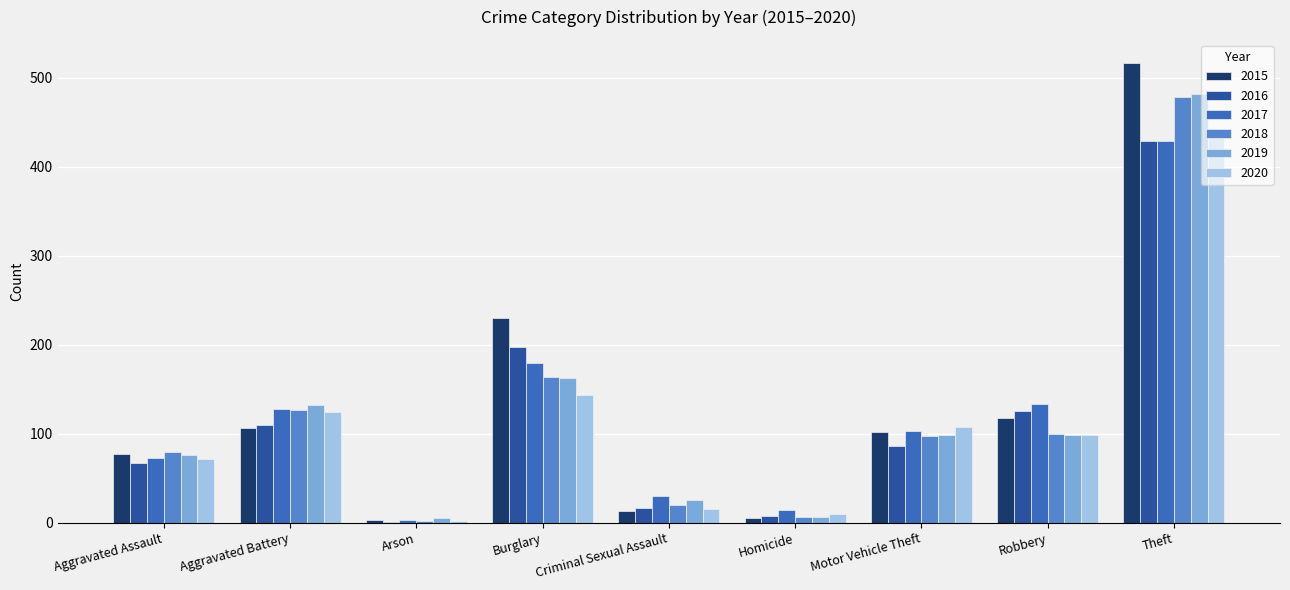

Is the value of 2016 at Robbery greater than the value of 2020 at Motor Vehicle Theft?

Yes